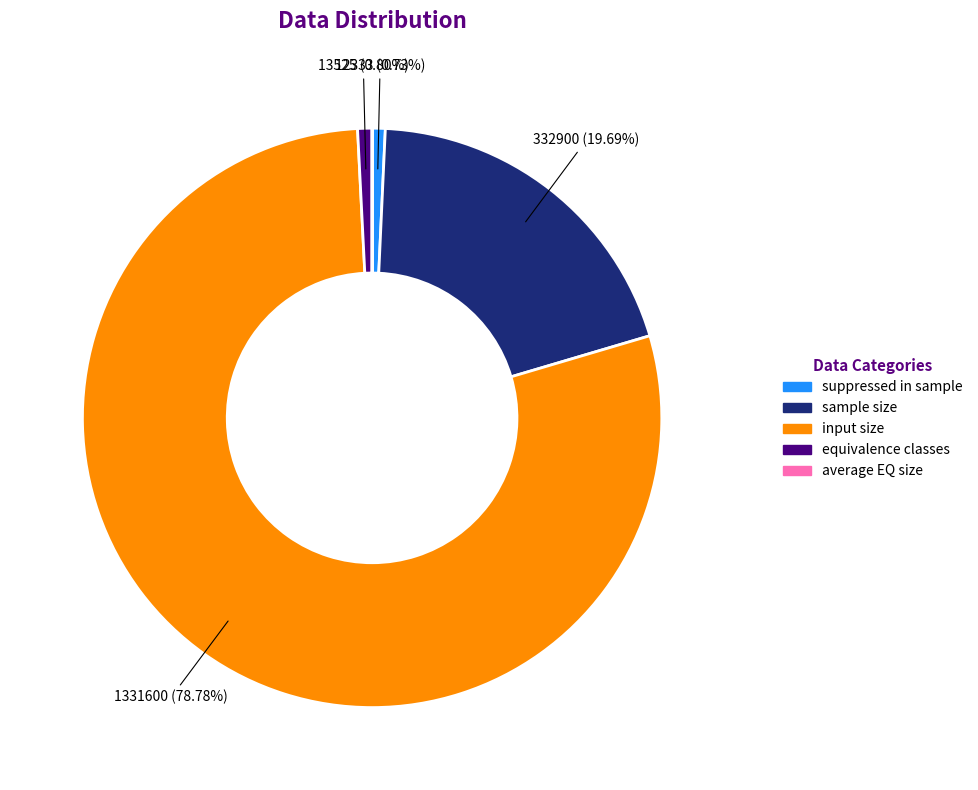

Which slice represents more than half of the pie?

input size